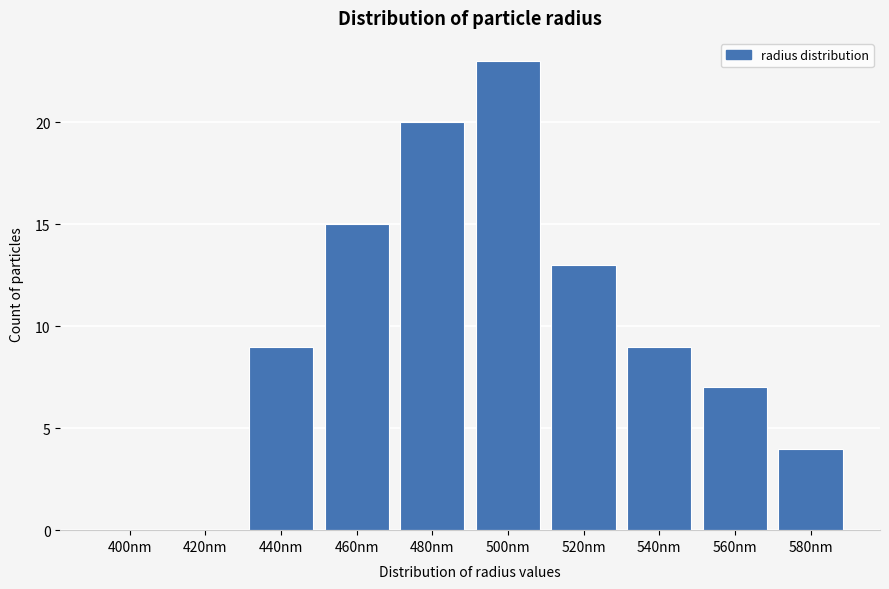

Reading left to right, transcribe all the data shown in this chart.

400nm=0	420nm=0	440nm=9	460nm=15	480nm=20	500nm=23	520nm=13	540nm=9	560nm=7	580nm=4